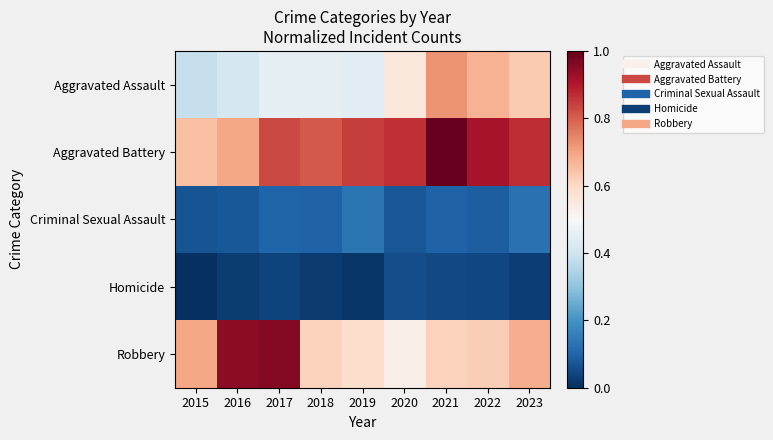

Reading left to right, what are all the values shown in this chart?

Aggravated Assault: 2015=0.4	2016=0.4	2017=0.5	2018=0.5	2019=0.4	2020=0.6	2021=0.7	2022=0.7	2023=0.6
Aggravated Battery: 2015=0.6	2016=0.7	2017=0.8	2018=0.8	2019=0.8	2020=0.9	2021=1.0	2022=0.9	2023=0.9
Criminal Sexual Assault: 2015=0.1	2016=0.1	2017=0.1	2018=0.1	2019=0.1	2020=0.1	2021=0.1	2022=0.1	2023=0.1
Homicide: 2015=0.0	2016=0.0	2017=0.0	2018=0.0	2019=0.0	2020=0.1	2021=0.0	2022=0.0	2023=0.0
Robbery: 2015=0.7	2016=0.9	2017=1.0	2018=0.6	2019=0.6	2020=0.5	2021=0.6	2022=0.6	2023=0.7